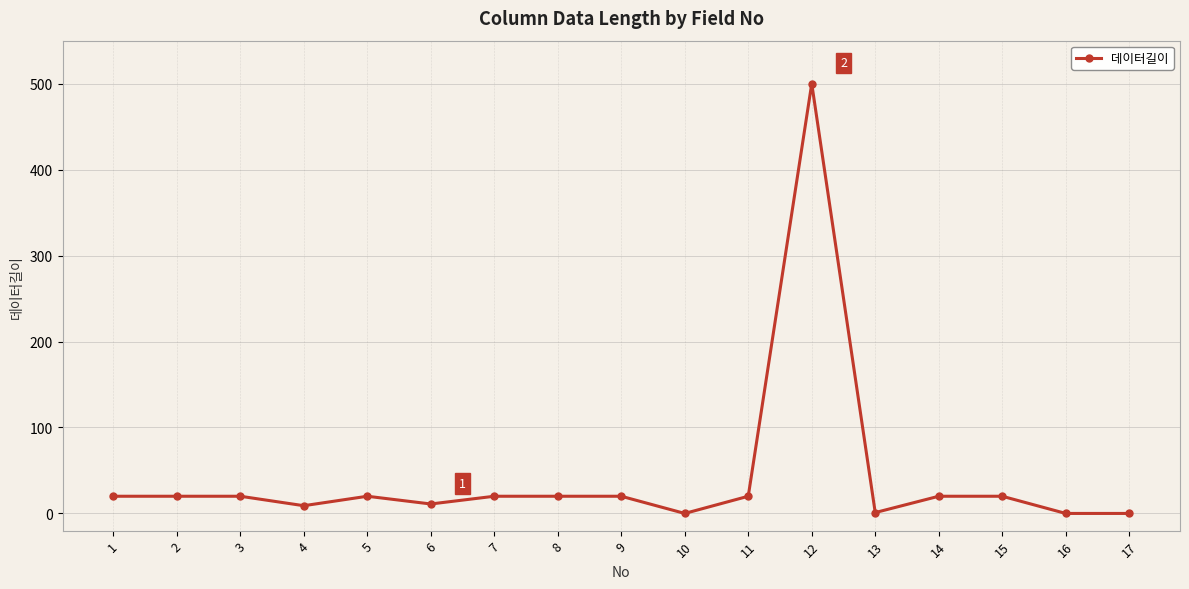

Approximately how many times larger is the value at 11 compared to 14?

1.0